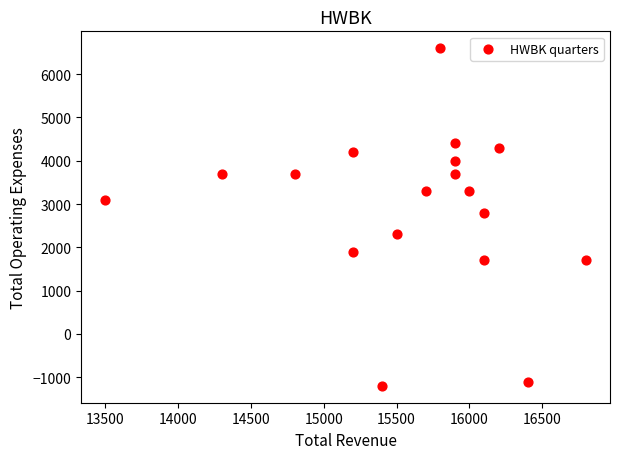

What is the range of X values (max minus min)?

3300